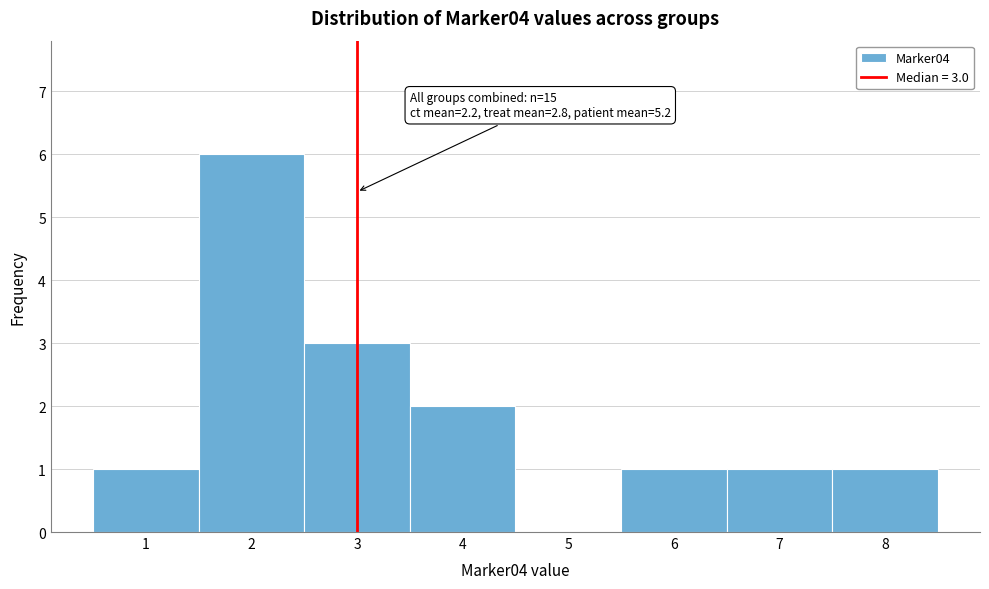

Which range on the x-axis has the tallest bar?

1.5 to 2.5